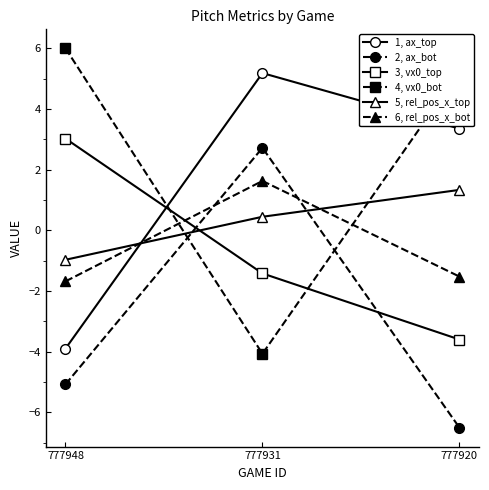

How many values in the 3, vx0_top series exceed -1?

1